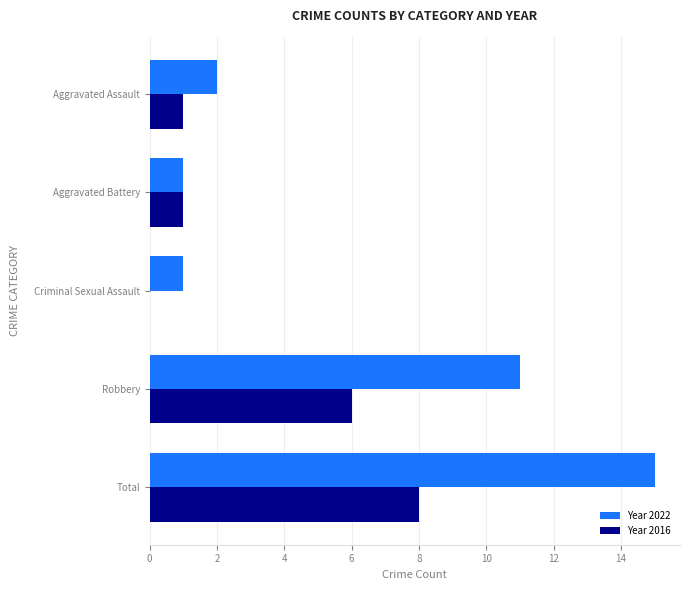

Which label corresponds to the largest value in the chart?

Total